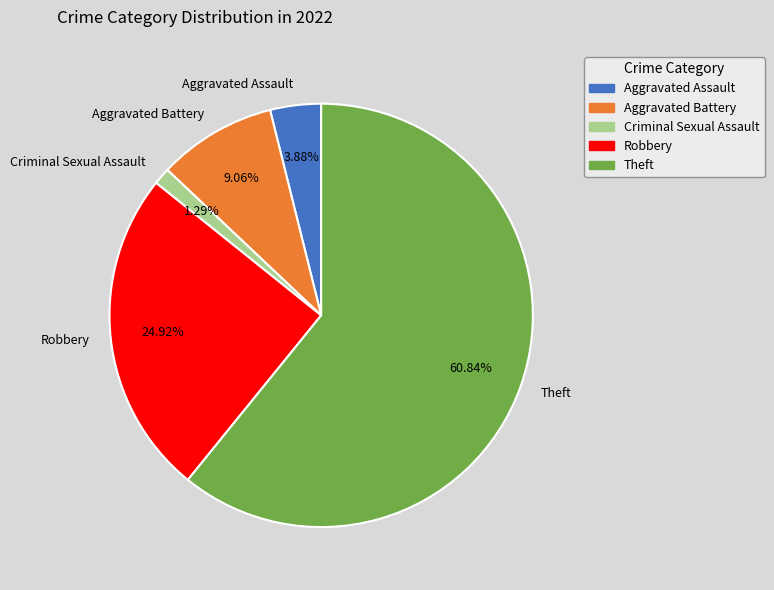

True or false: Aggravated Battery accounts for 9% of the total.

True